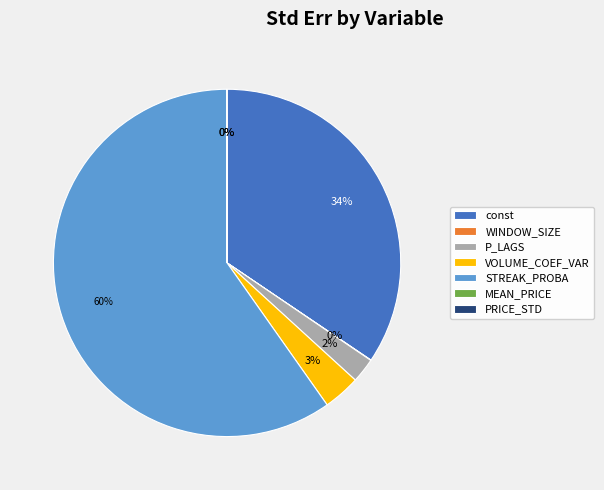

The VOLUME_COEF_VAR slice represents 3% of the pie. True or false?

True